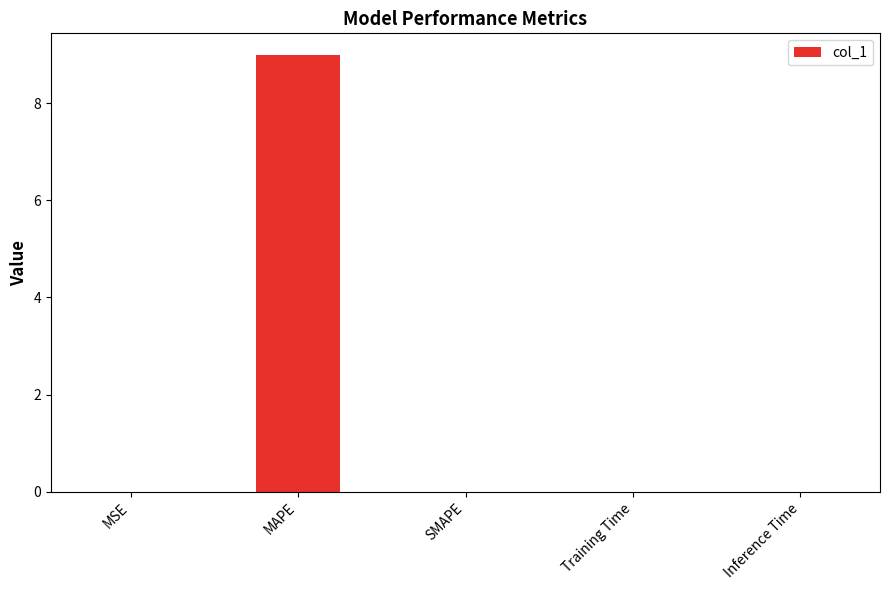

The value at MAPE is 9.0. True or false?

True